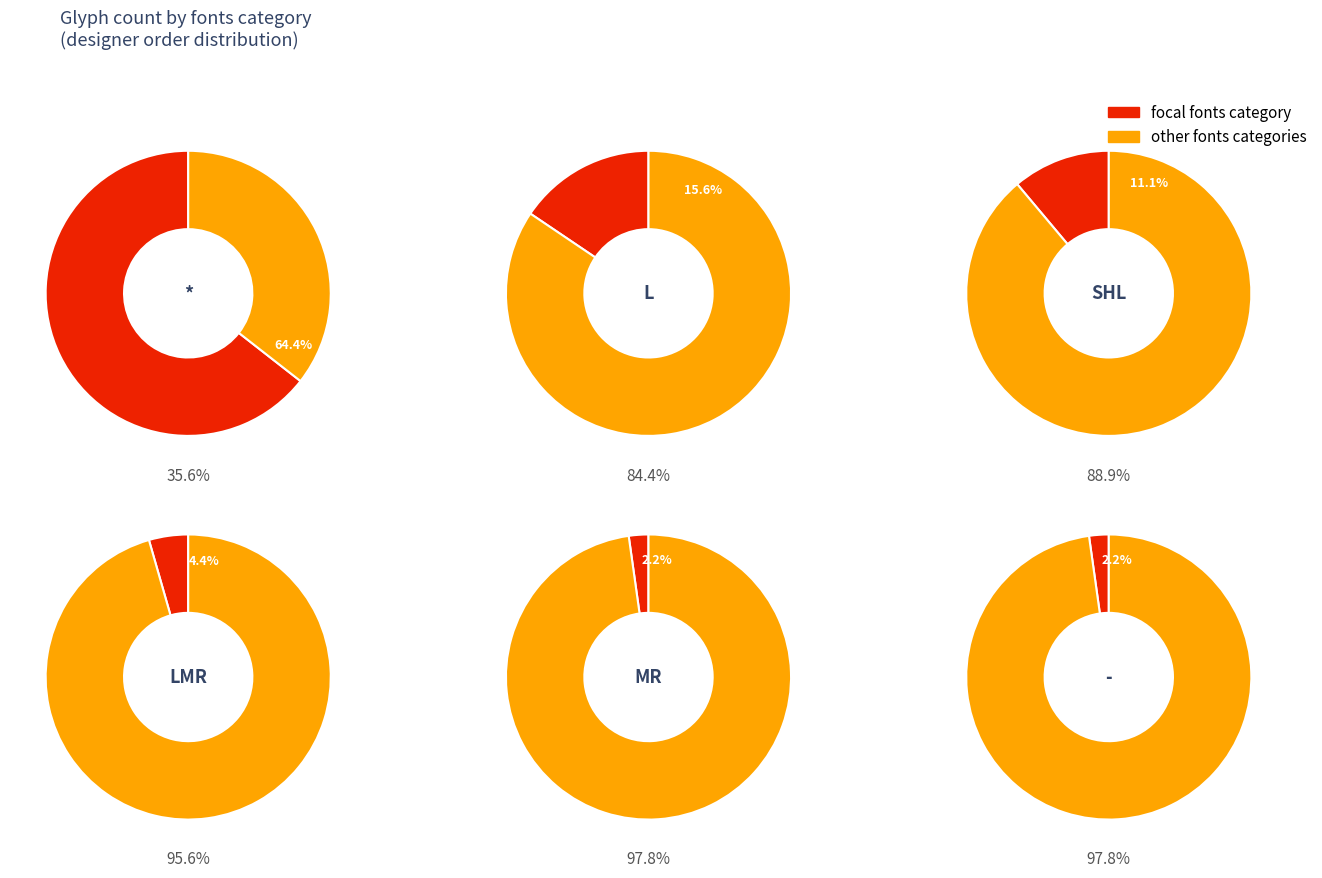

Which slice represents more than half of the pie?

*